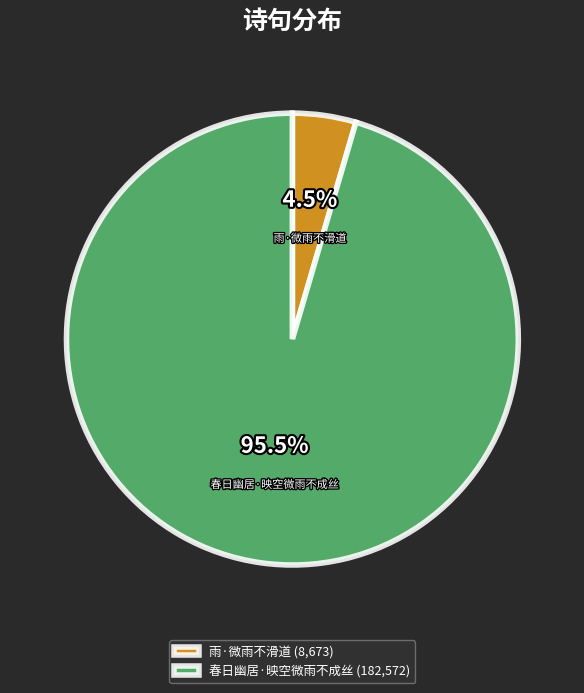

Which category accounts for the majority?

春日幽居·映空微雨不成丝